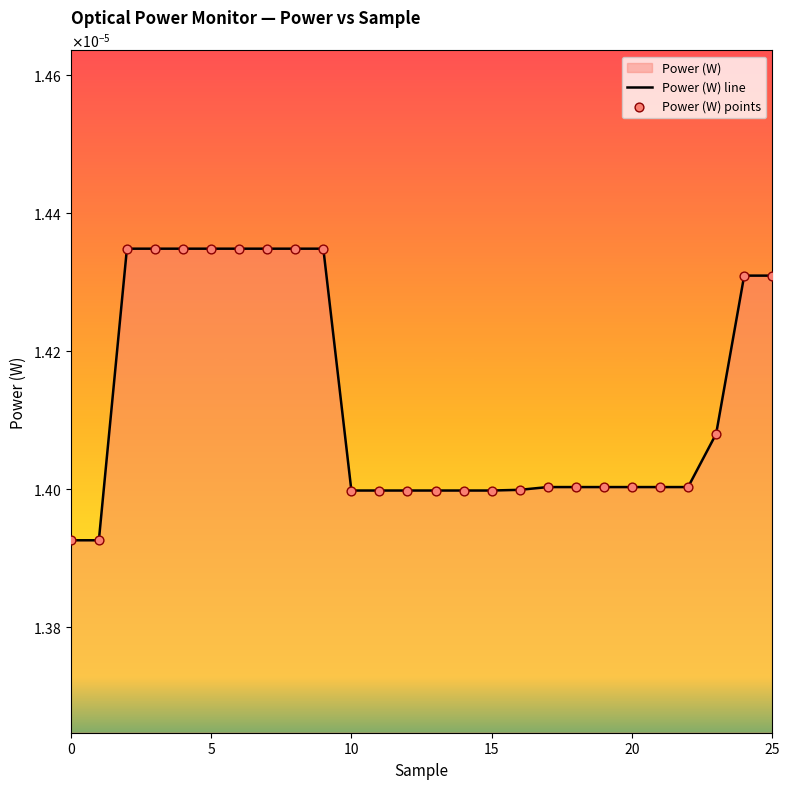

Which series reaches the maximum Y coordinate?

Power (W) line